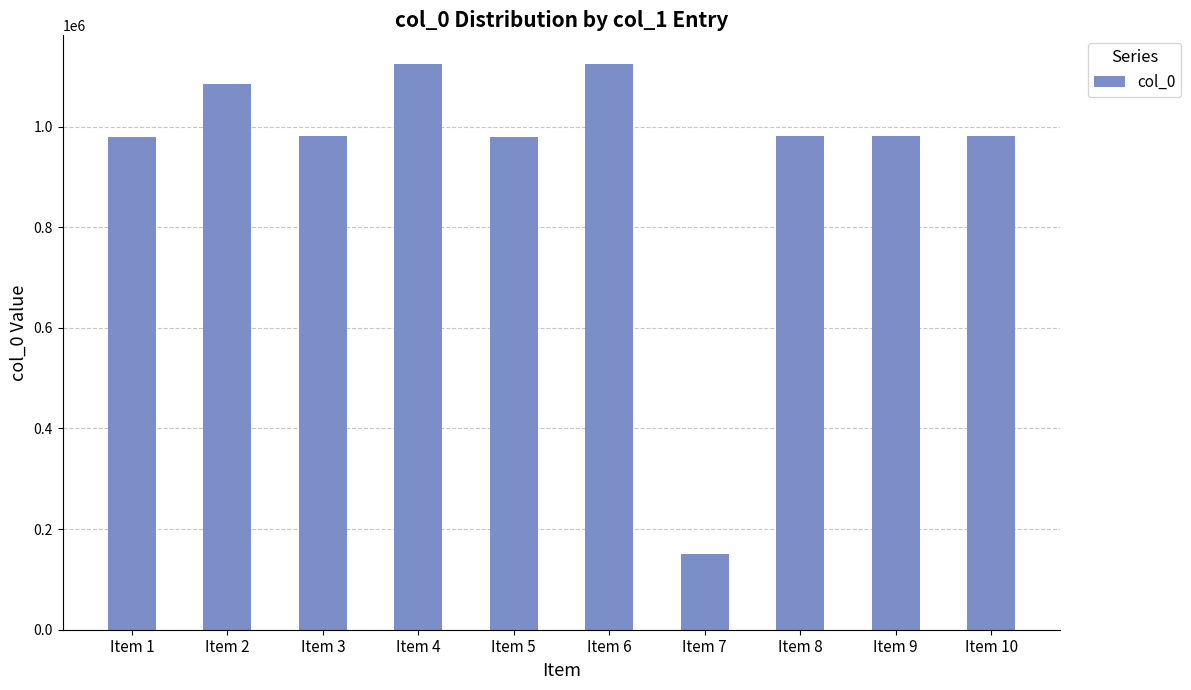

What value does the data have at Item 9?

980657